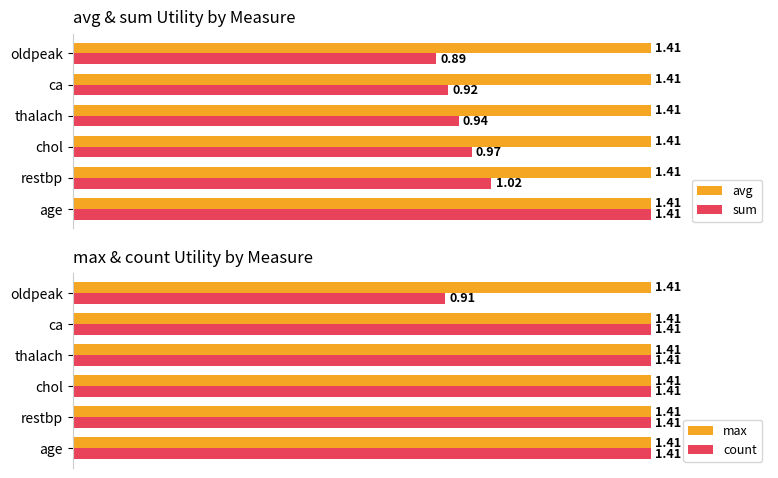

Which category has the lowest value in the sum series?

oldpeak